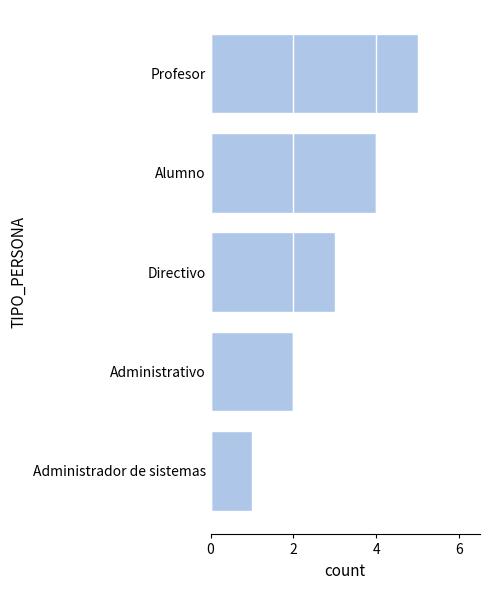

Approximately how many times larger is the value at Alumno compared to Administrativo?

2.0